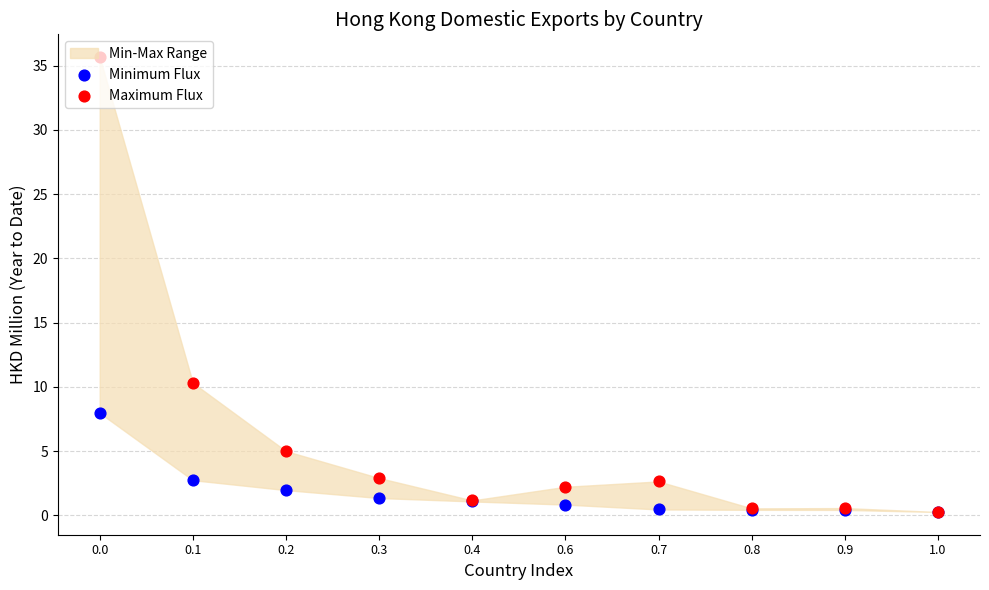

What is the total value across all series at 0.2?

6.9